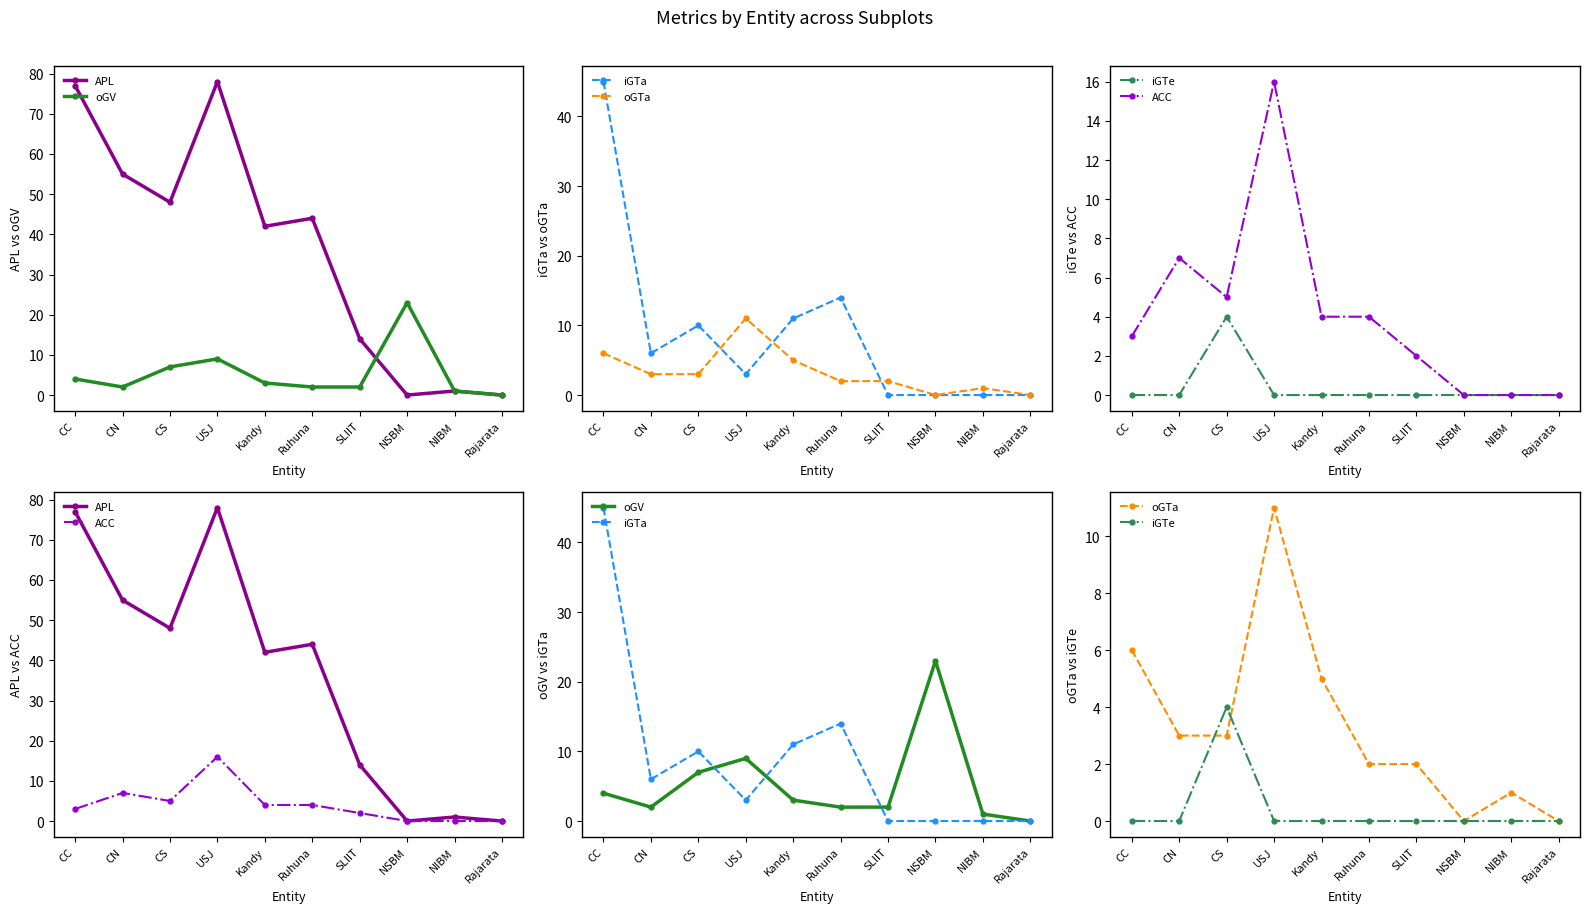

Where do iGTa and oGTa first cross each other?

CS and USJ